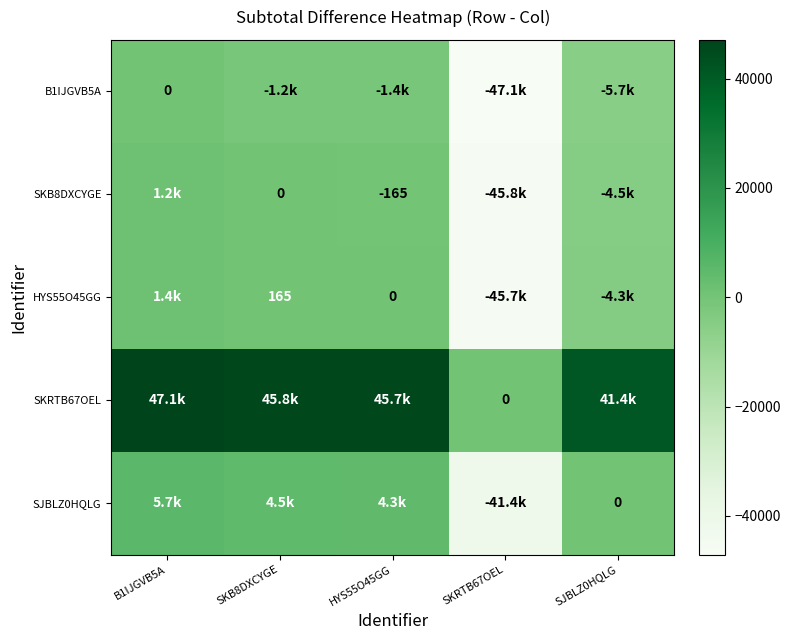

Is the value of SKRTB67OEL at SJBLZ0HQLG greater than the value of SKB8DXCYGE at SKB8DXCYGE?

Yes